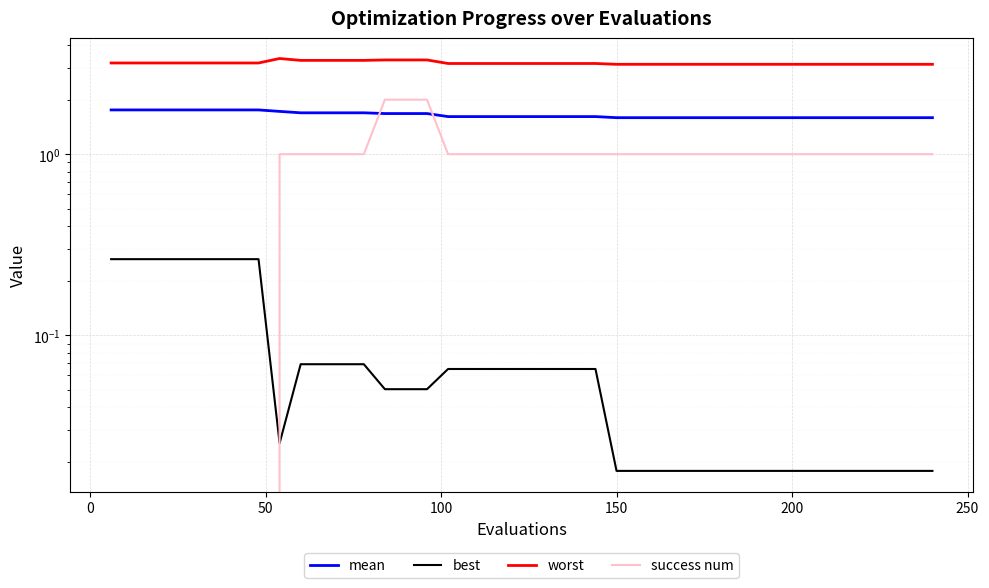

How many lines are shown in the chart?

4